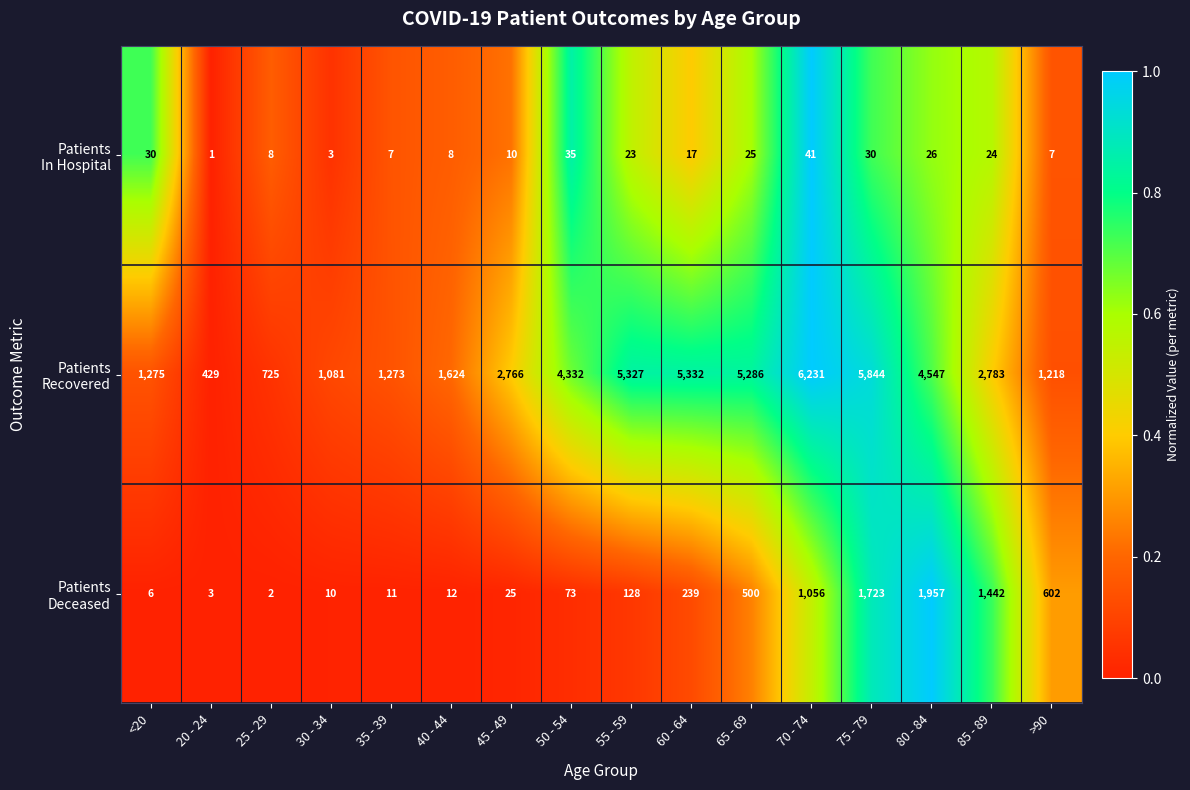

At which category is the sum across all series the highest?

75 - 79